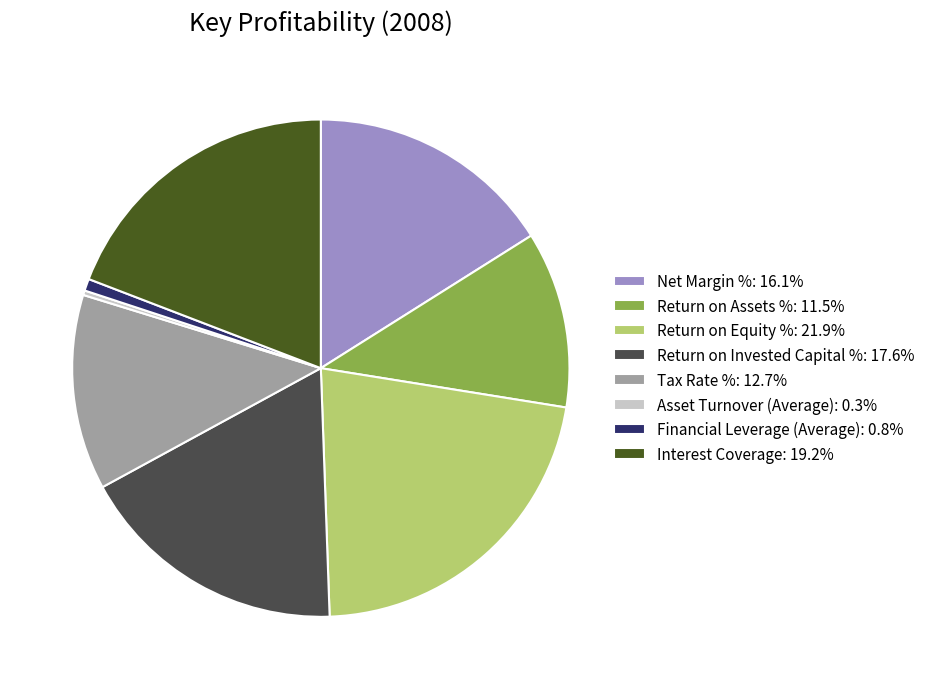

Approximately how many times larger is the value at Return on Equity %: 21.9% compared to Interest Coverage: 19.2%?

1.1